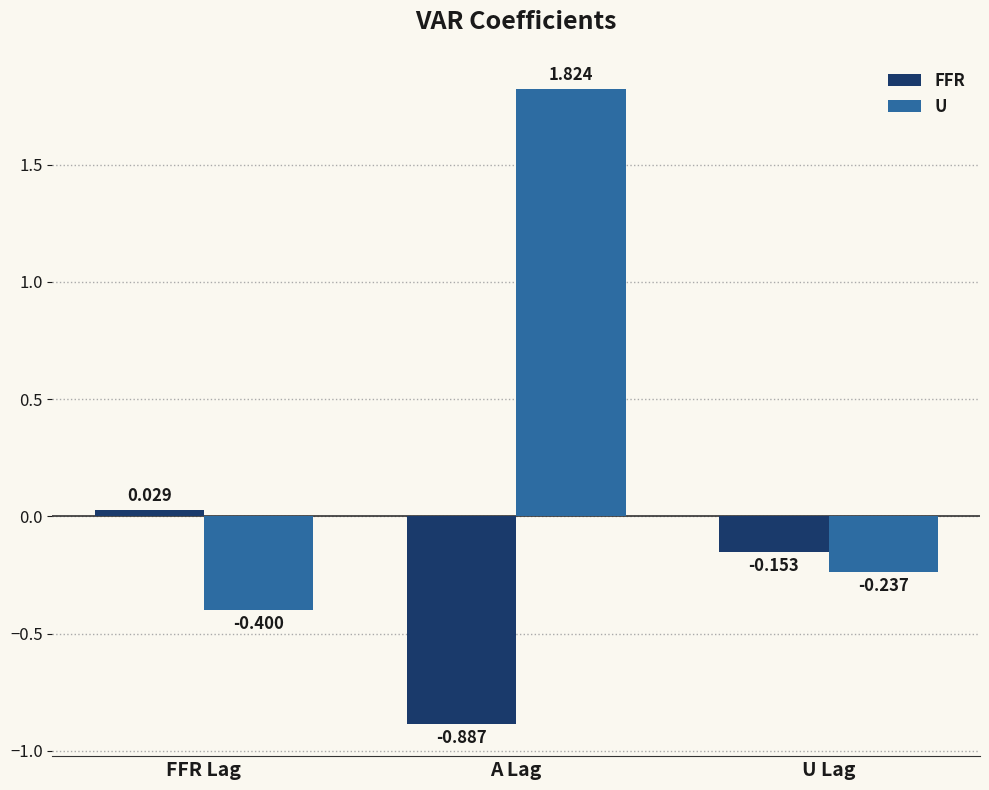

Between FFR Lag and U Lag, which series saw the biggest shift?

FFR